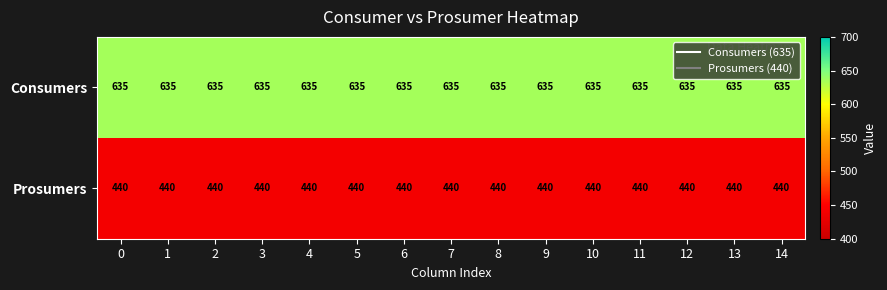

What is the smallest value displayed?

440